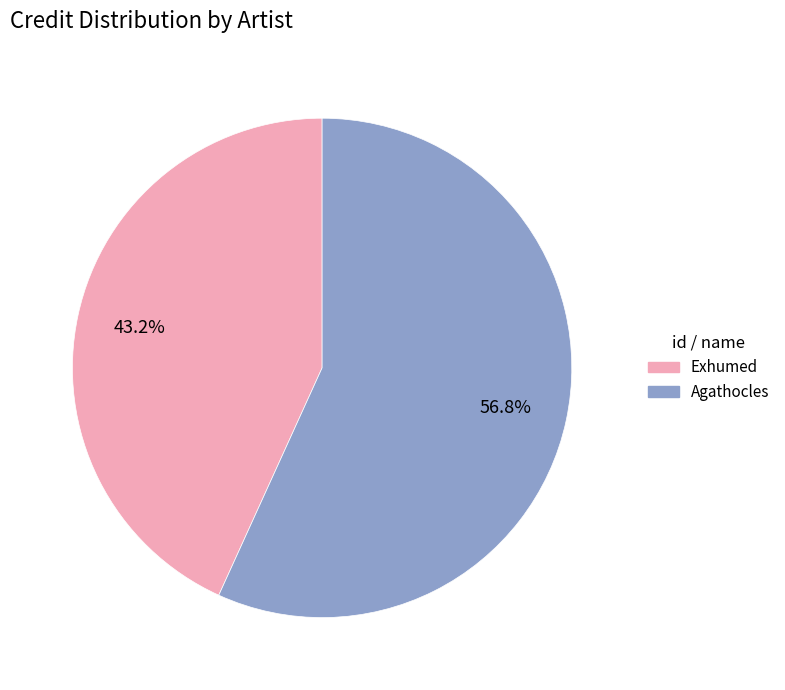

To the nearest percent, what is the average slice percentage?

50%